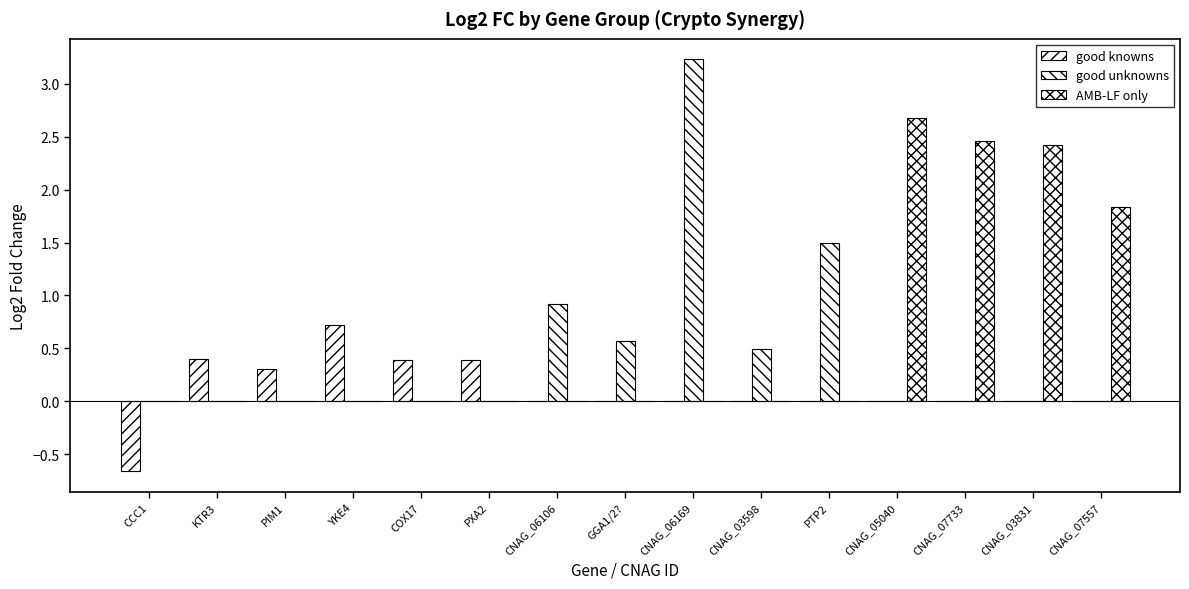

Reading left to right, transcribe all the data shown in this chart.

good knowns: CCC1=-0.7	KTR3=0.4	PIM1=0.3	YKE4=0.7	COX17=0.4	PXA2=0.4	CNAG_06106=0.0	GGA1/2?=0.0	CNAG_06169=0.0	CNAG_03598=0.0	PTP2=0.0	CNAG_05040=0.0	CNAG_07733=0.0	CNAG_03831=0.0	CNAG_07557=0.0
good unknowns: CCC1=0.0	KTR3=0.0	PIM1=0.0	YKE4=0.0	COX17=0.0	PXA2=0.0	CNAG_06106=0.9	GGA1/2?=0.6	CNAG_06169=3.2	CNAG_03598=0.5	PTP2=1.5	CNAG_05040=0.0	CNAG_07733=0.0	CNAG_03831=0.0	CNAG_07557=0.0
AMB-LF only: CCC1=0.0	KTR3=0.0	PIM1=0.0	YKE4=0.0	COX17=0.0	PXA2=0.0	CNAG_06106=0.0	GGA1/2?=0.0	CNAG_06169=0.0	CNAG_03598=0.0	PTP2=0.0	CNAG_05040=2.7	CNAG_07733=2.5	CNAG_03831=2.4	CNAG_07557=1.8